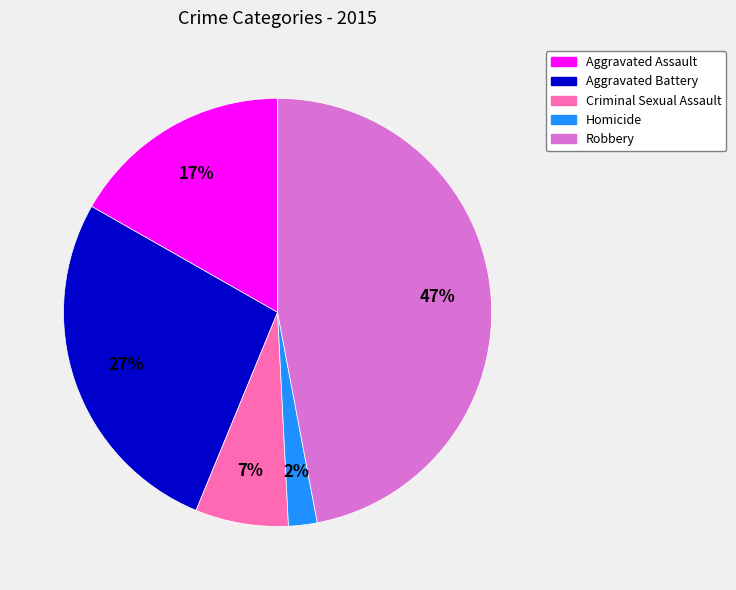

To the nearest percent, what portion does Aggravated Assault represent?

17%